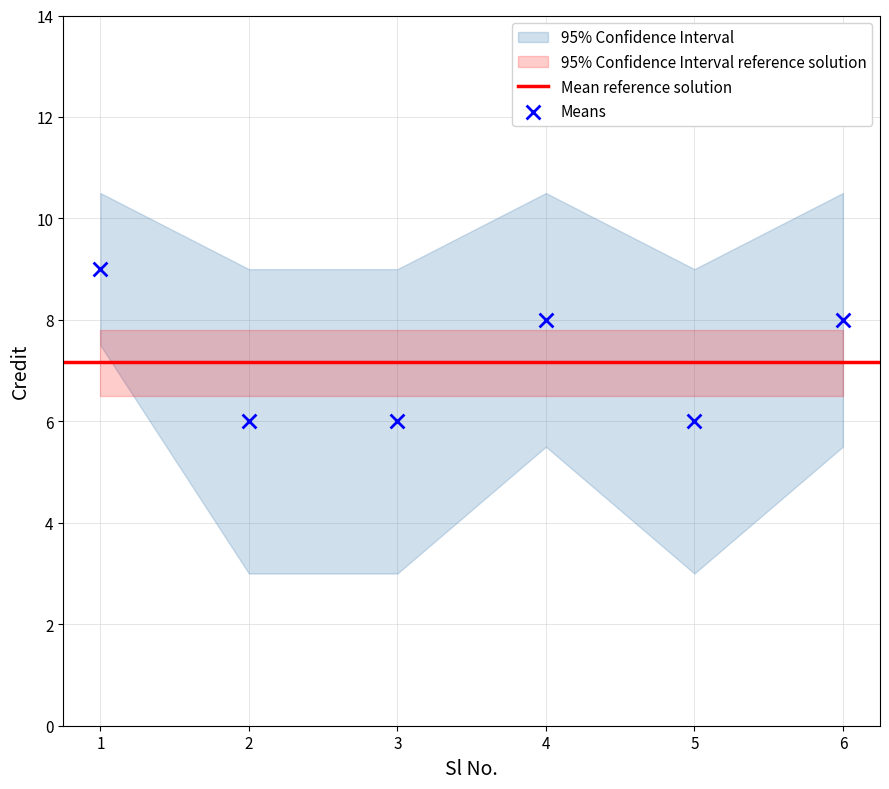

What is the average Y value?

7